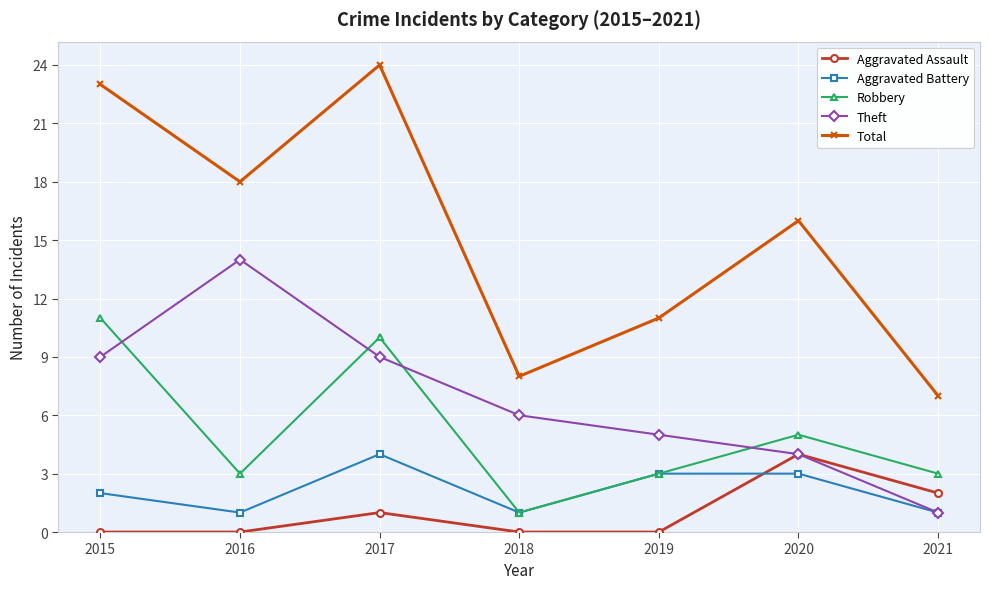

True or false: Aggravated Assault and Total cross at least once.

False